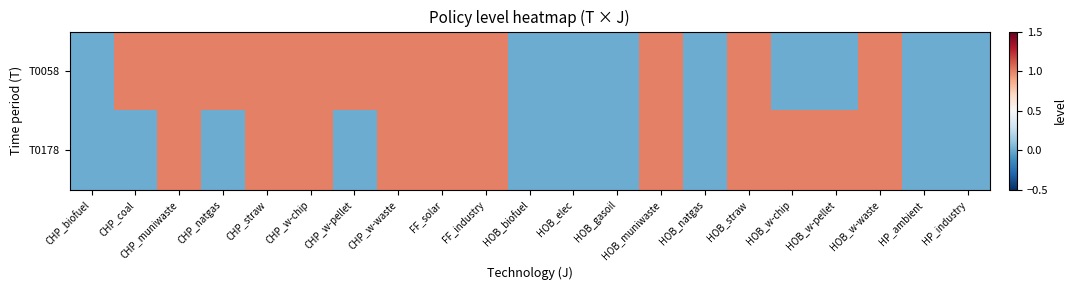

Between HOB_muniwaste and CHP_natgas, which is larger?

HOB_muniwaste